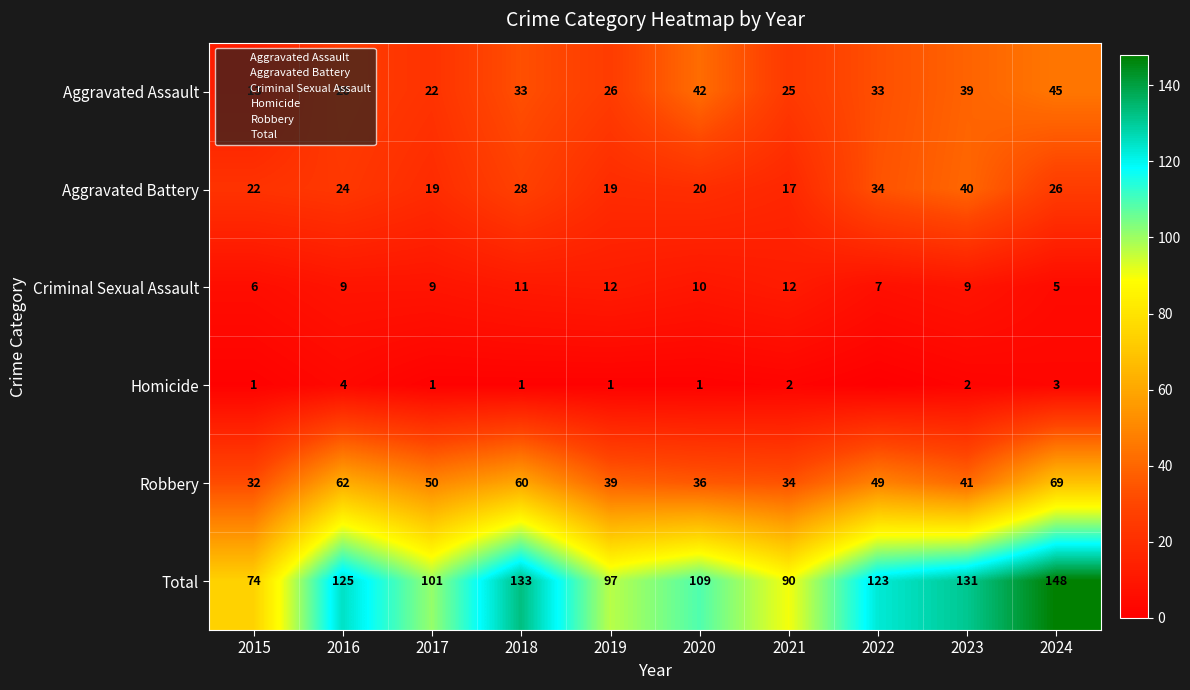

Where is Total nearest to the value 111?

2020